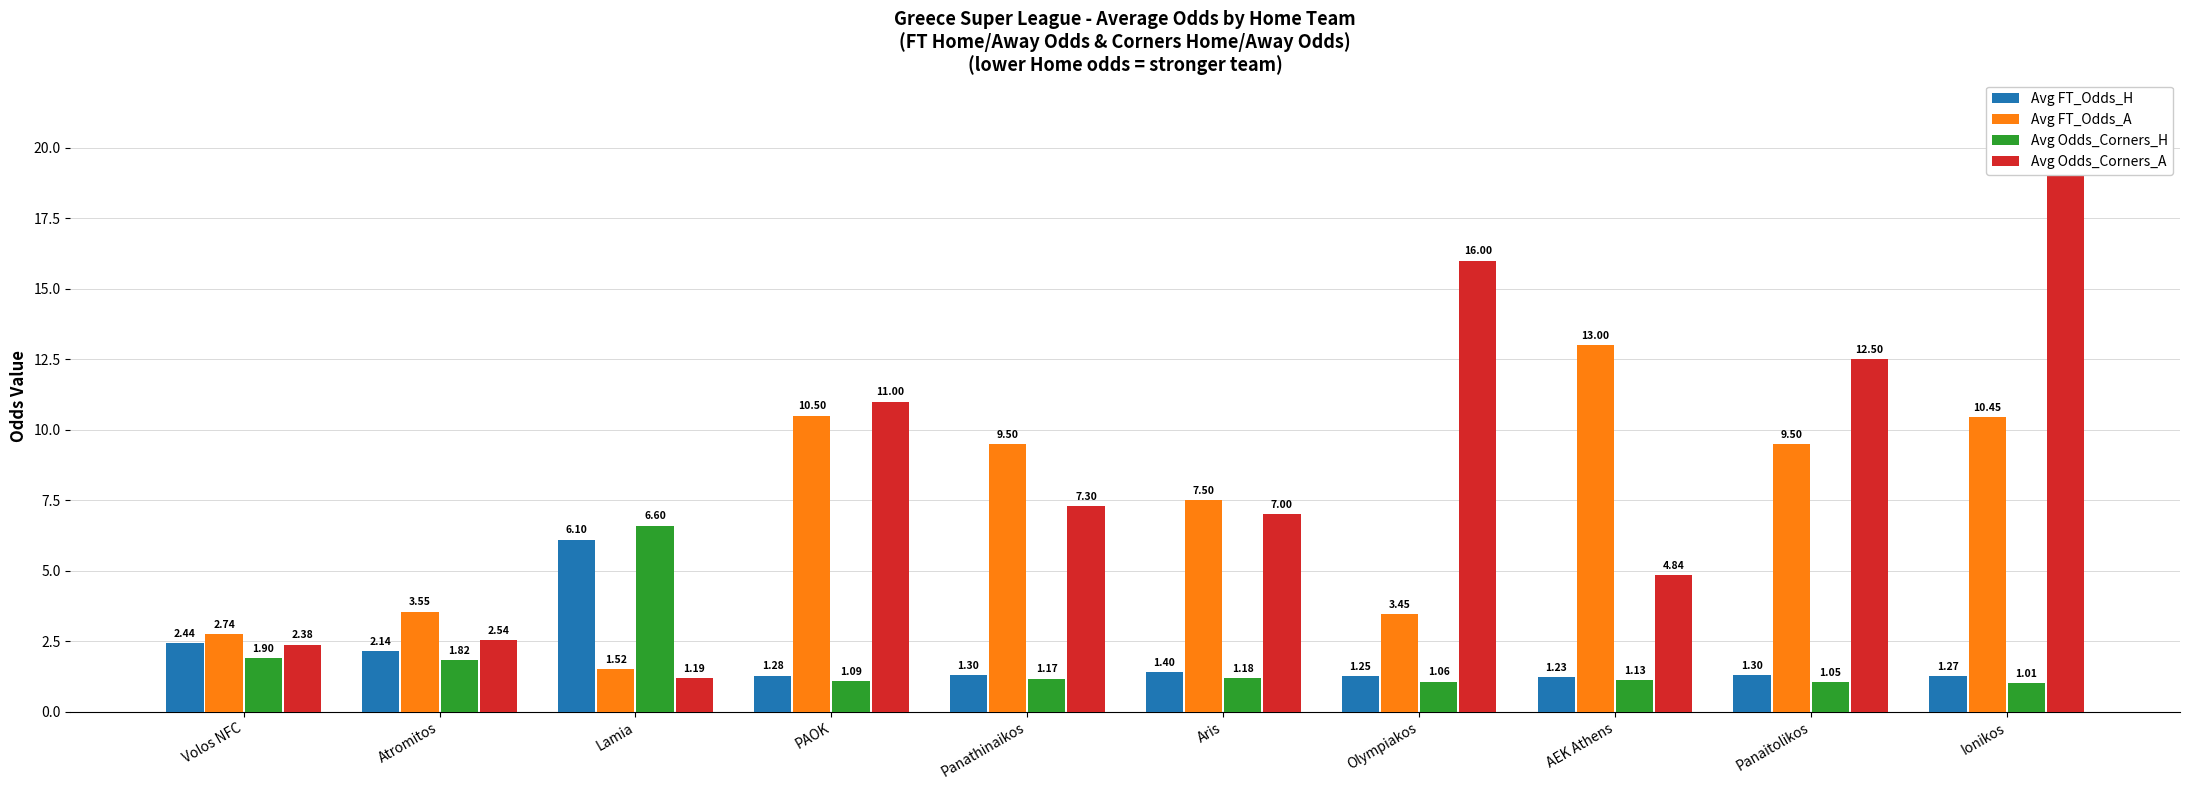

How many categories are shown in the chart?

10